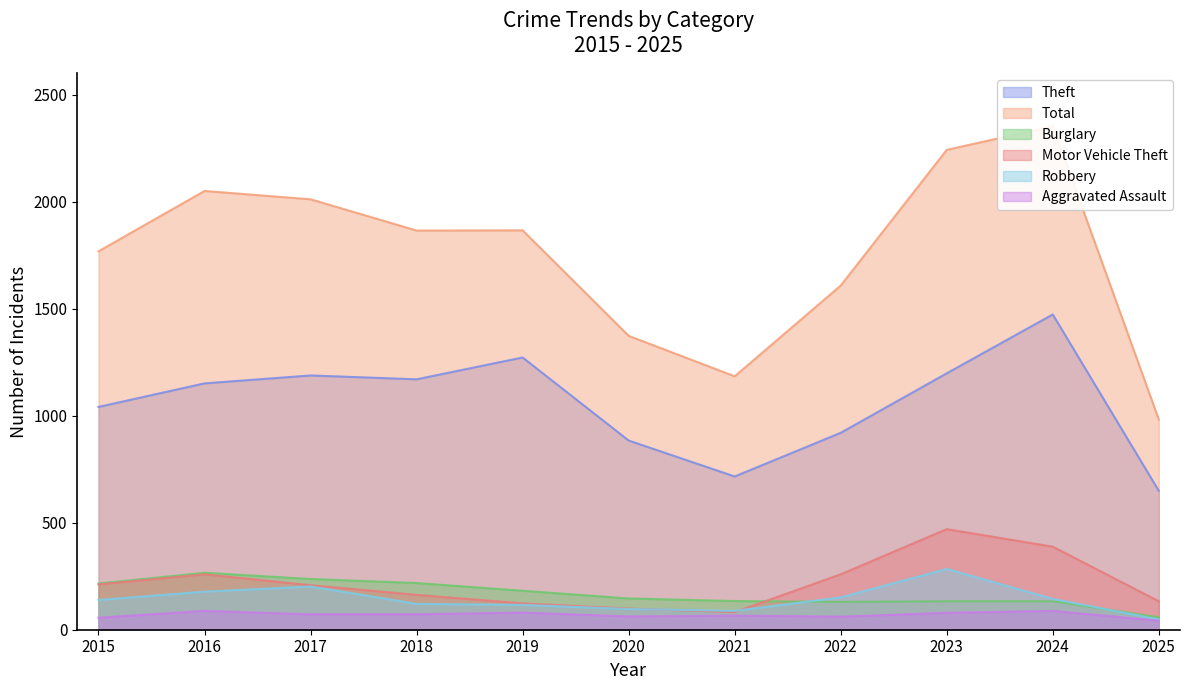

Which series has the largest total across all categories?

Total